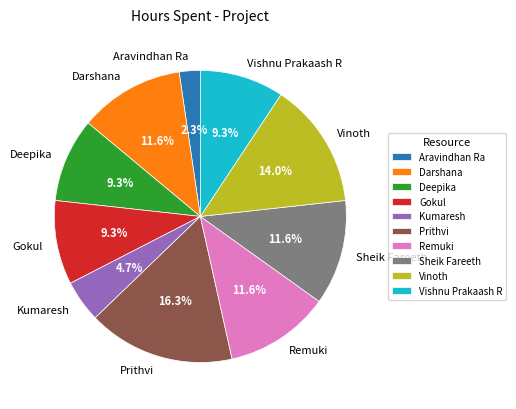

What is the smallest slice in the pie chart?

Aravindhan Ra